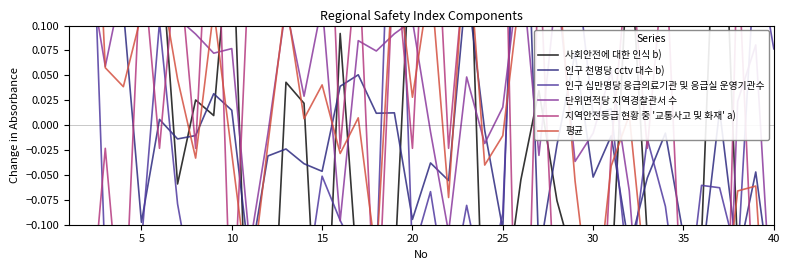

The 인구 천명당 cctv 대수 b) series shows -0.0 at 33. True or false?

False